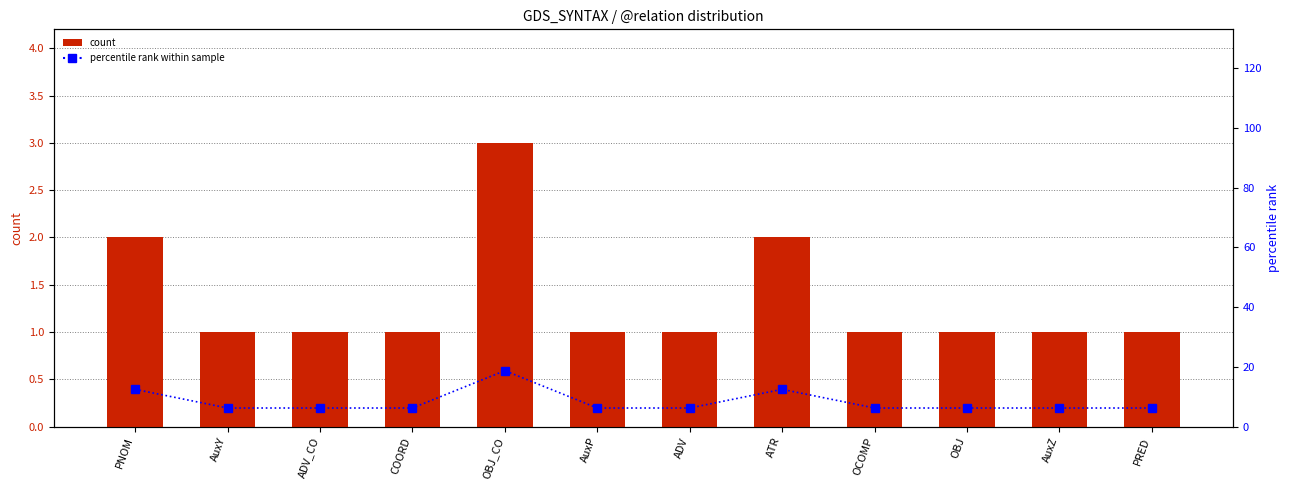

Count the count values in the range 1 to 2.

11